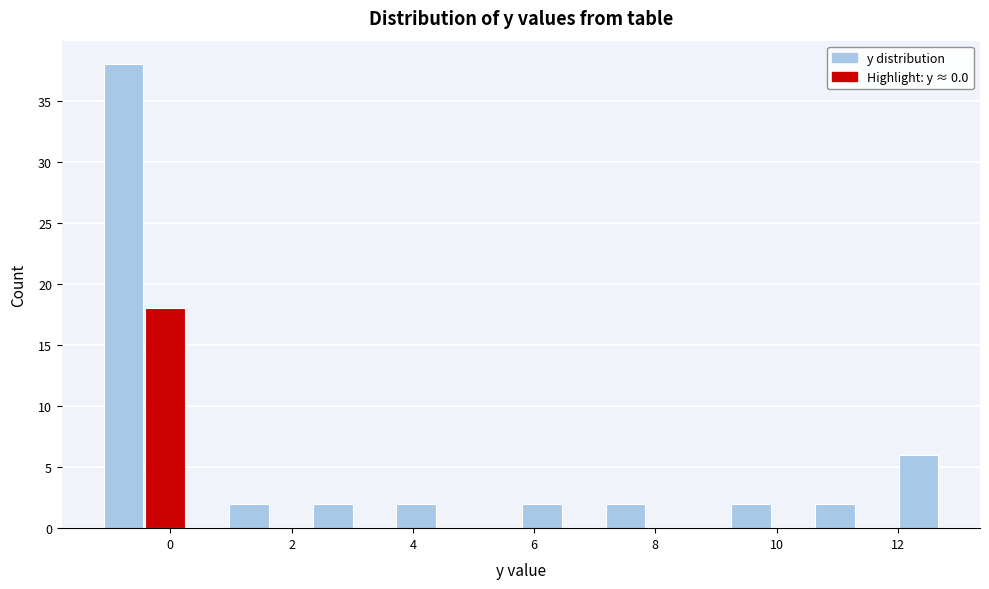

Around what value on the x-axis is the tallest bar? Give the approximate position of its centre, as read against the axis.

-0.8